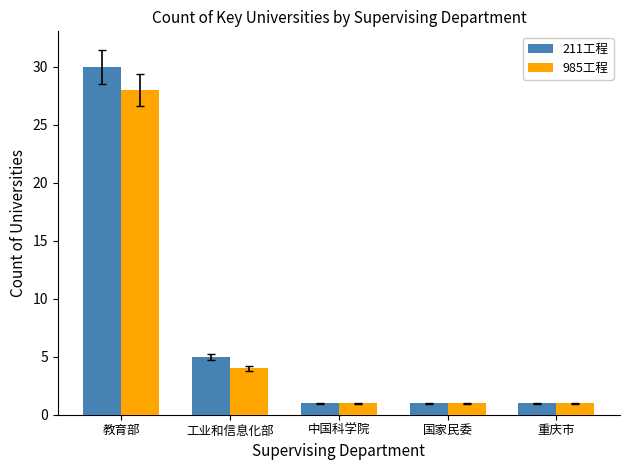

What is the difference between the 985工程 values at 工业和信息化部 and 重庆市?

3